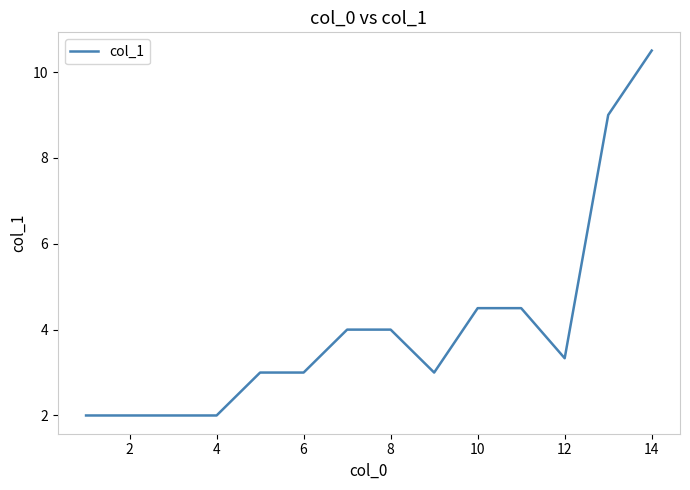

How many categories are shown in the chart?

13